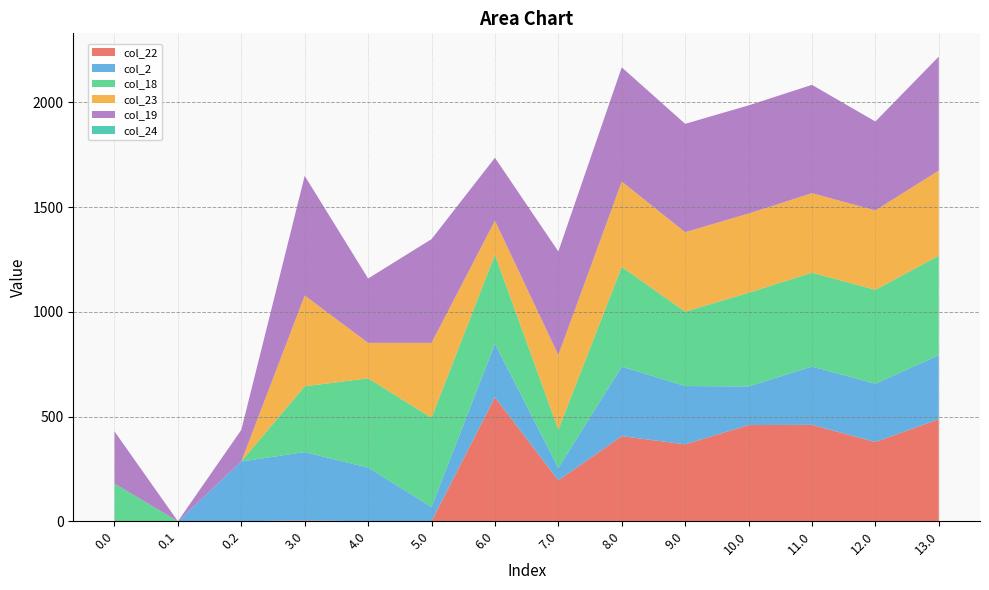

Reading right to left, what are all the values shown in this chart?

col_22: 487.3	378.4	460.3	459.3	367.3	406.4	195.3	592.3	0.0	0.0	4.3	0.0	0.0	0.0
col_2: 305.3	278.3	278.3	184.3	278.3	331.9	59.3	255.3	68.3	256.3	326.0	285.5	0.0	0.0
col_18: 475.0	448.0	448.0	447.0	355.0	476.0	183.0	425.0	426.0	426.0	314.0	0.0	0.0	180.0
col_23: 406.3	379.3	379.3	378.3	379.3	407.3	356.3	162.3	357.3	169.3	433.3	0.0	0.0	0.0
col_19: 544.1	424.1	517.1	516.1	517.1	545.1	494.1	300.1	495.1	307.1	571.1	150.9	0.0	249.1
col_24: 0.0	0.0	0.0	0.0	0.0	0.0	0.0	0.0	0.0	0.0	0.0	0.0	0.0	0.0